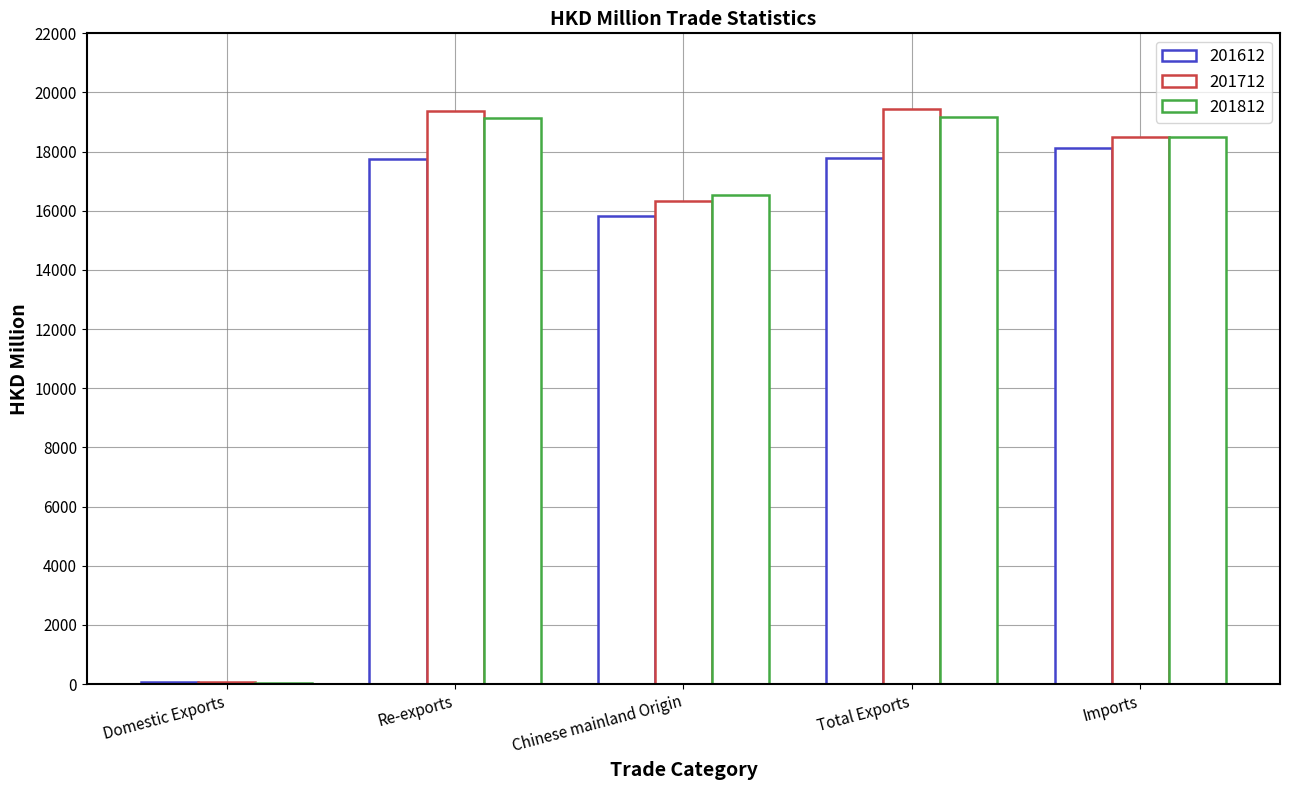

What is the difference between the 201812 values at Total Exports and Imports?

653.8